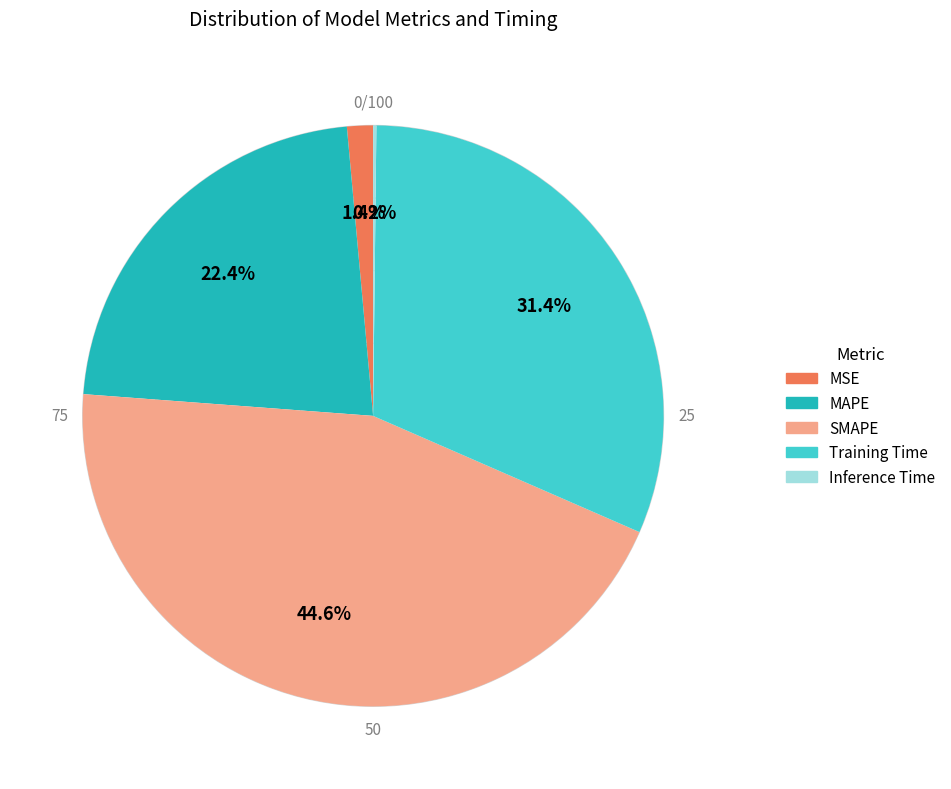

Is it true that MAPE is 28% of the pie?

False